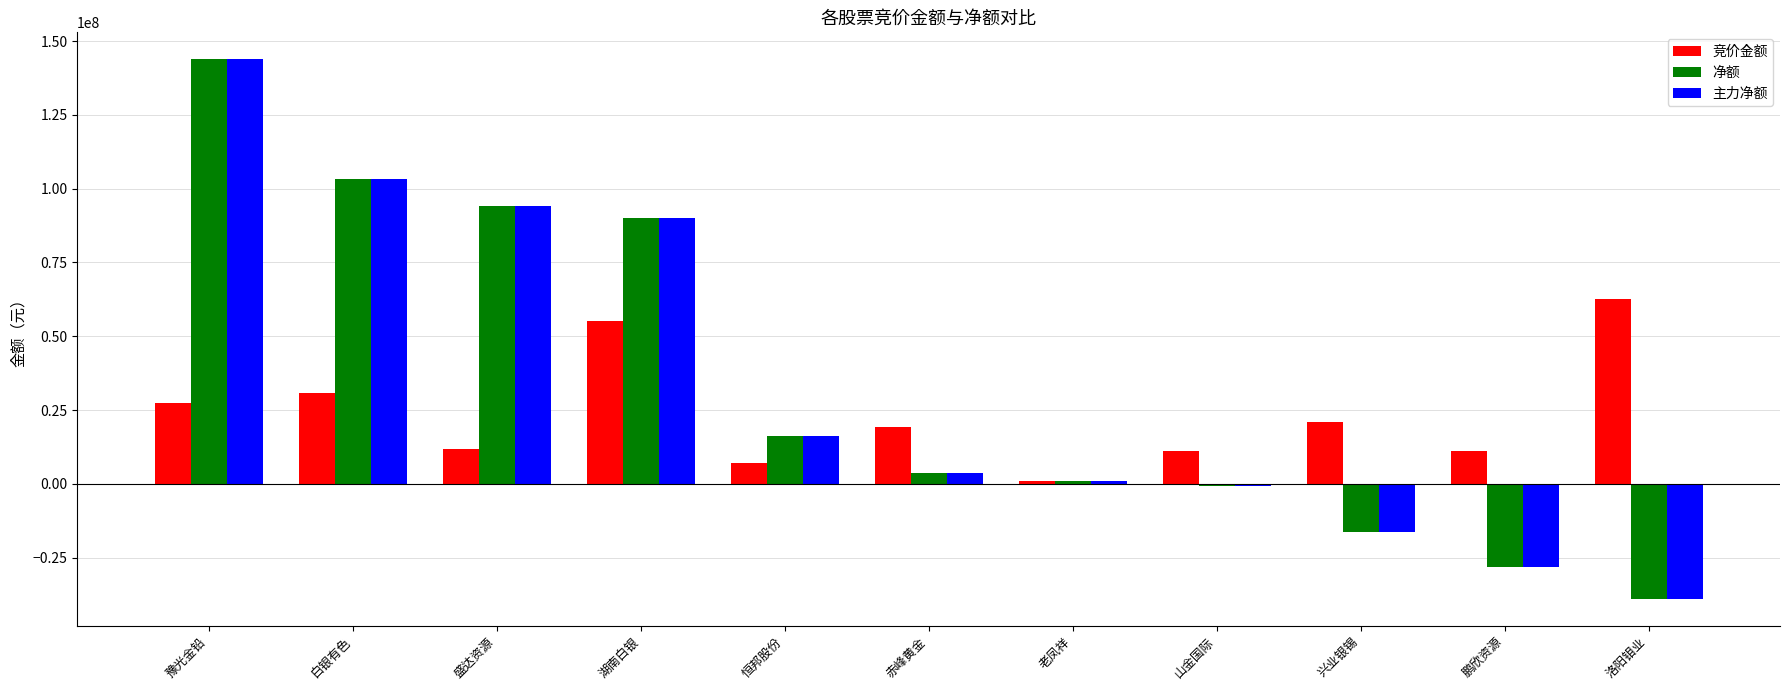

How many series are shown in this chart?

3